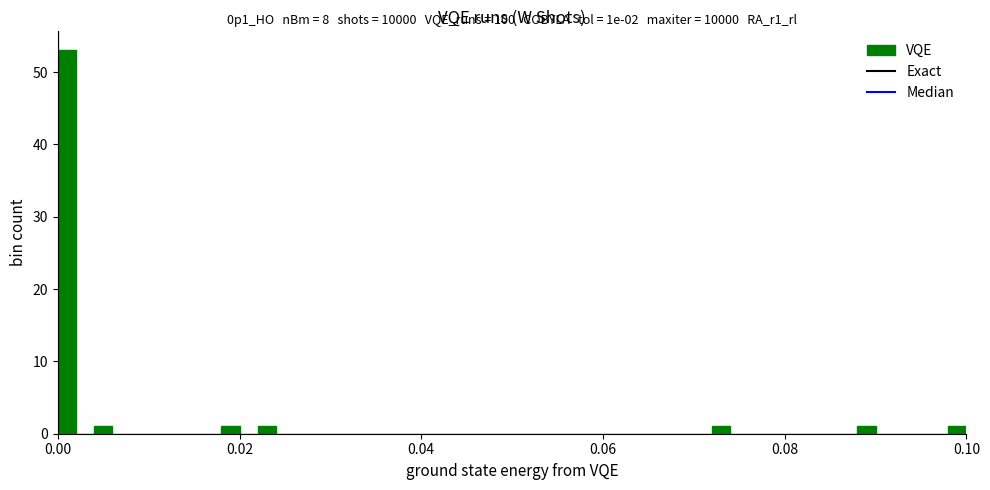

Read against the x-axis, roughly where is the centre of the tallest bar?

0.002